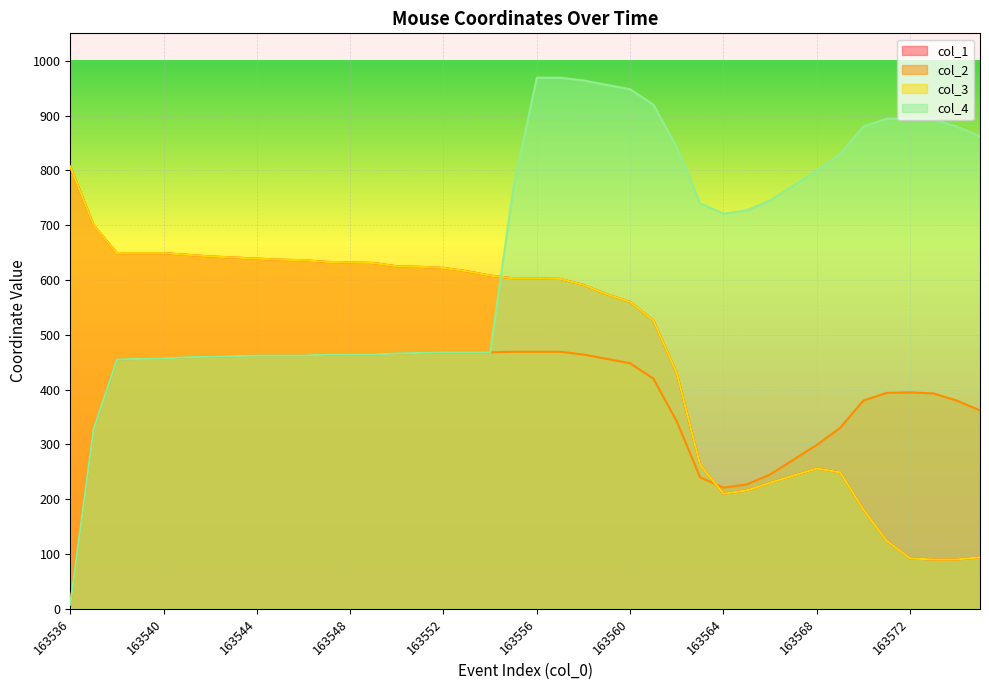

What is the difference between the maximum and minimum values in the col_1 series?

717